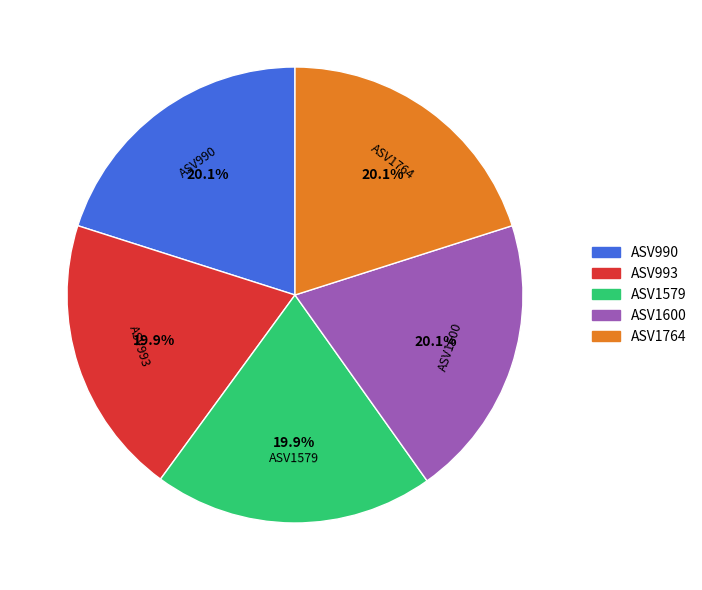

To the nearest percent, what is the average slice percentage?

20%